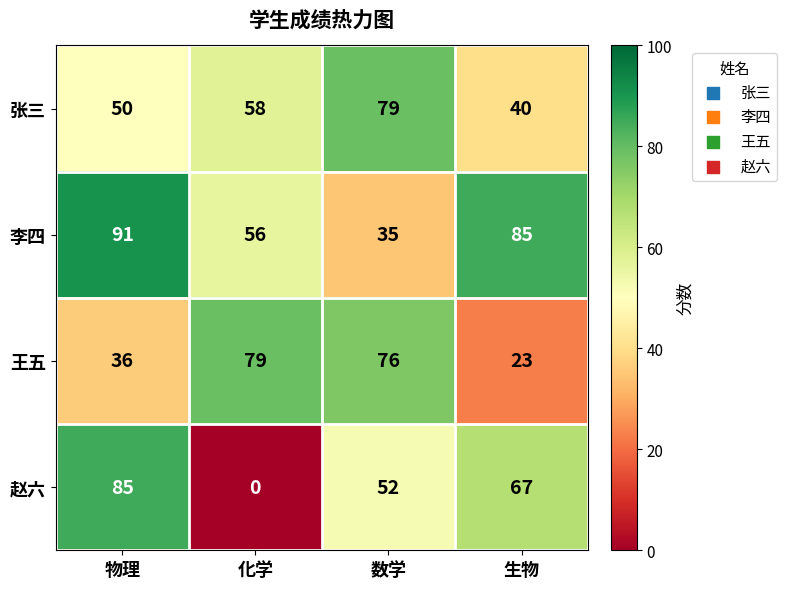

What is the minimum value for 王五?

23